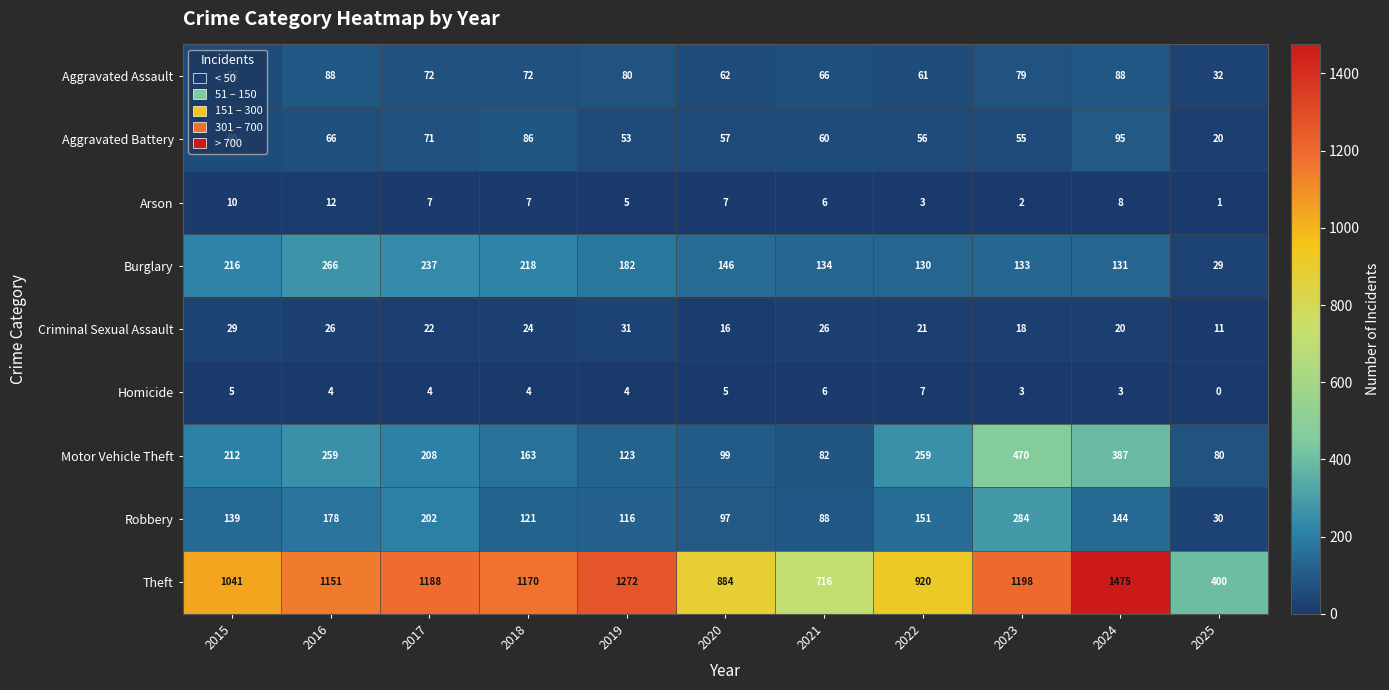

Is it true that Robbery equals 202 at 2017?

True